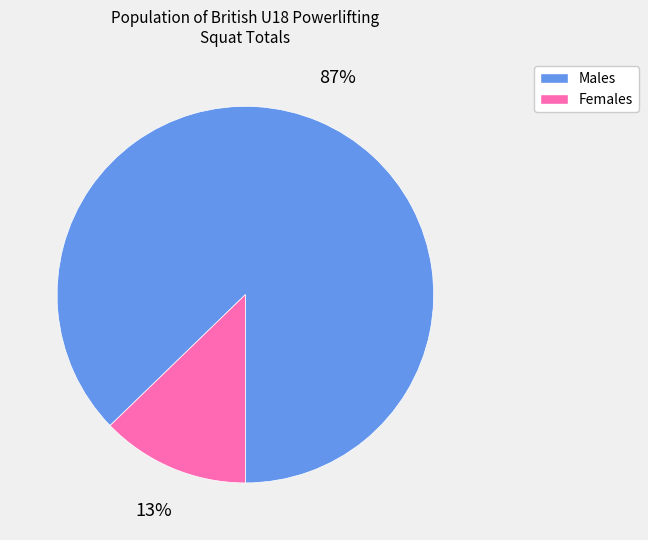

To the nearest percent, what is the difference between the largest and smallest slice percentages?

74%